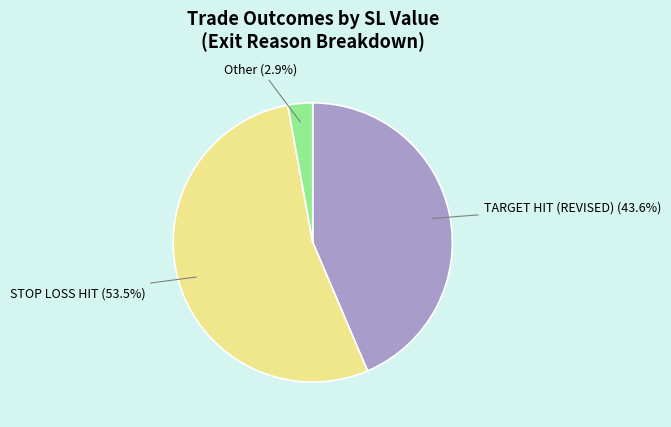

Does any single category account for the majority?

Yes